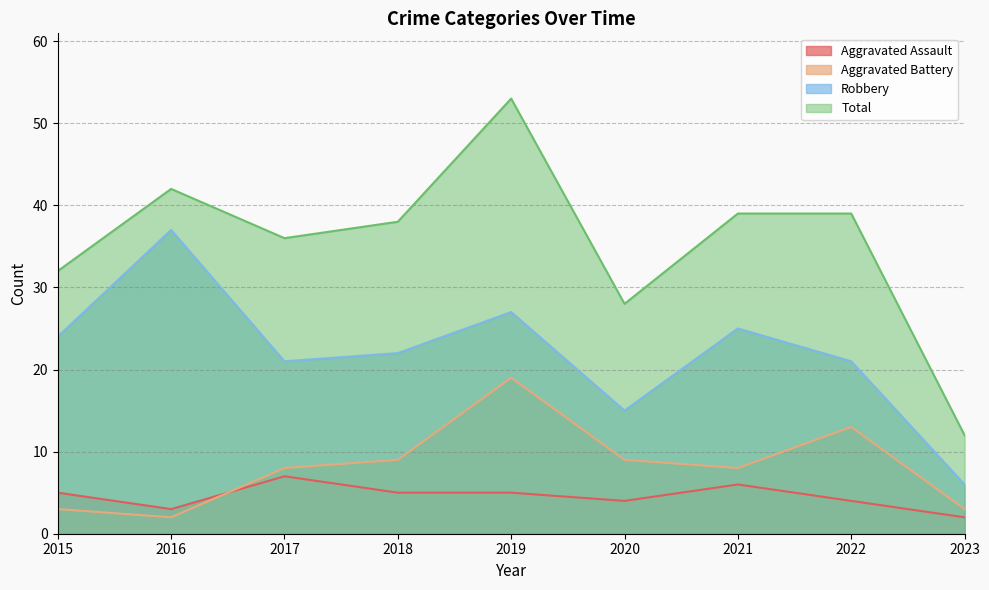

How many categories are shown in the chart?

9